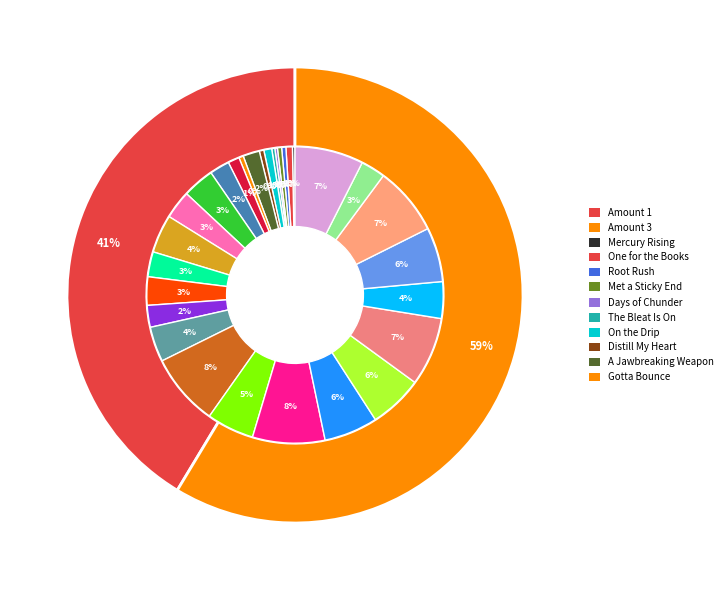

To the nearest percent, what is the combined percentage of Kiss of Life and Sanity Points?

11%